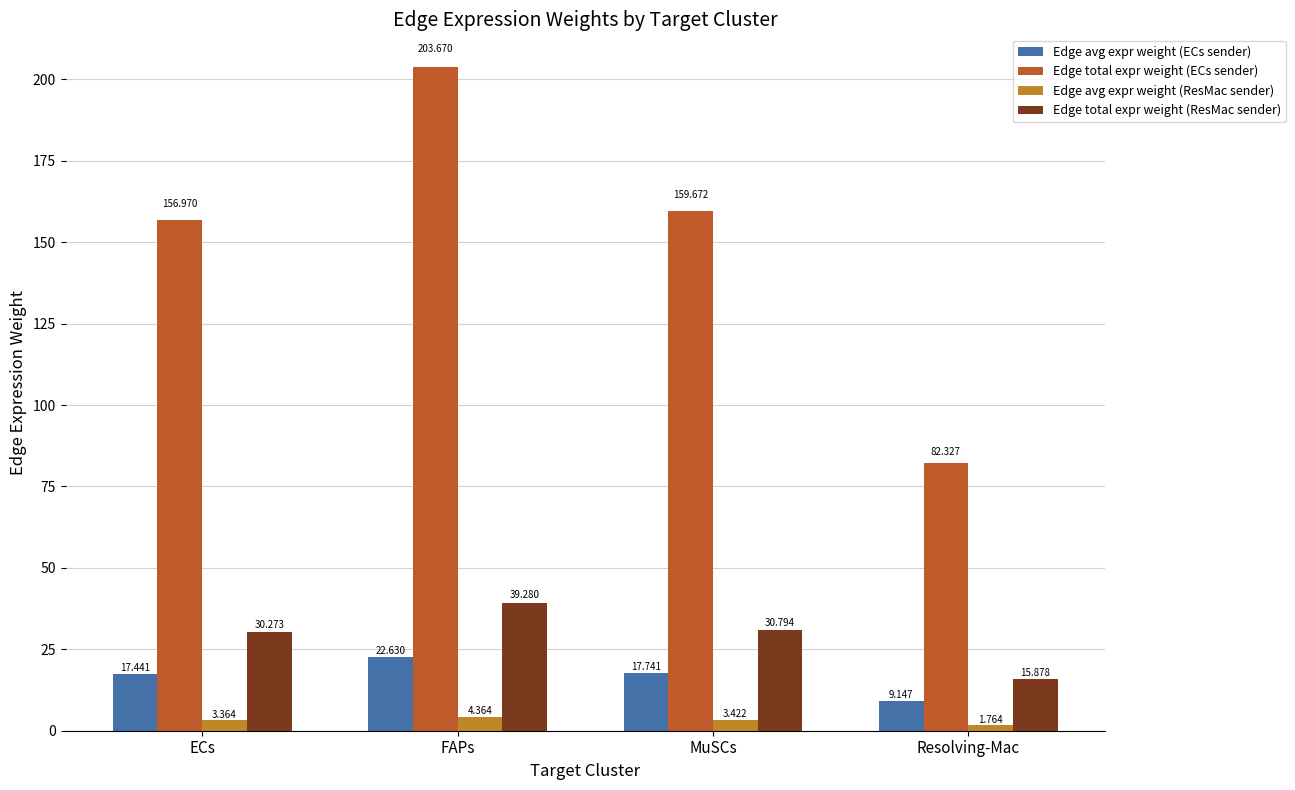

Is the value of Edge total expr weight (ResMac sender) at MuSCs greater than the value of Edge avg expr weight (ResMac sender) at ECs?

Yes